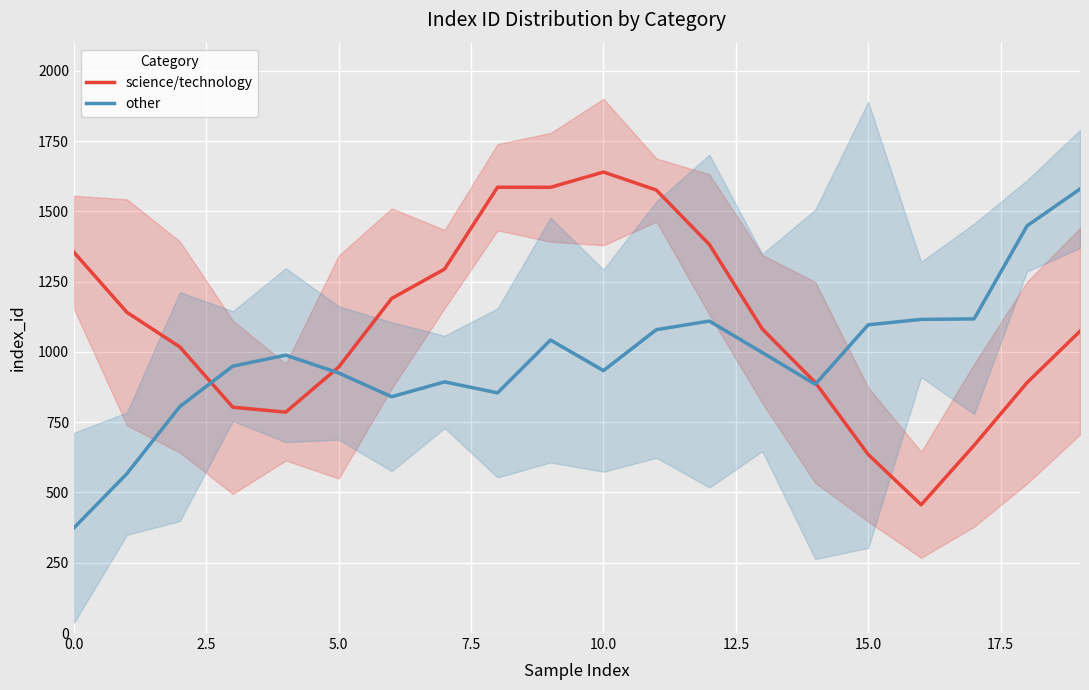

What is the average value of the science/technology series?

1099.8